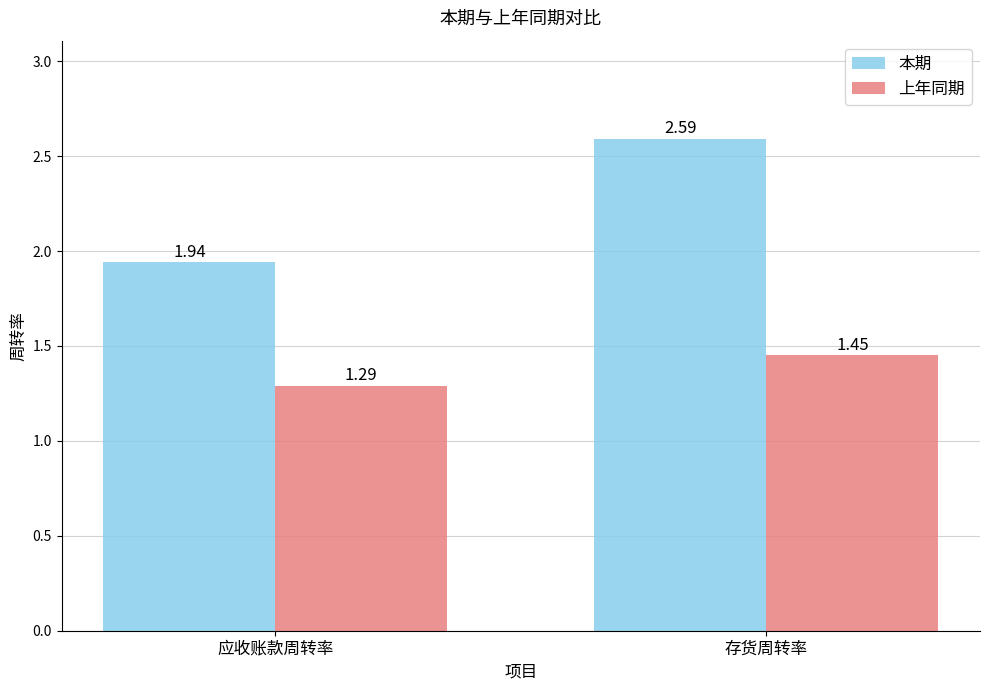

What is the sum of the 本期 values at 应收账款周转率 and 存货周转率?

4.5